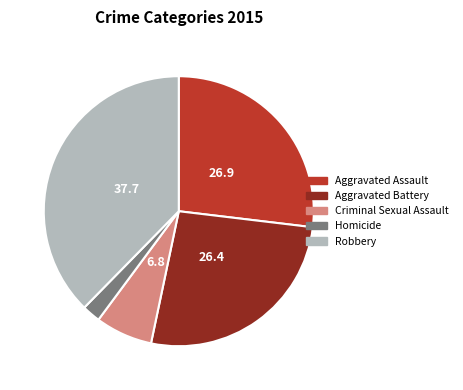

How many segments does this pie chart have?

5